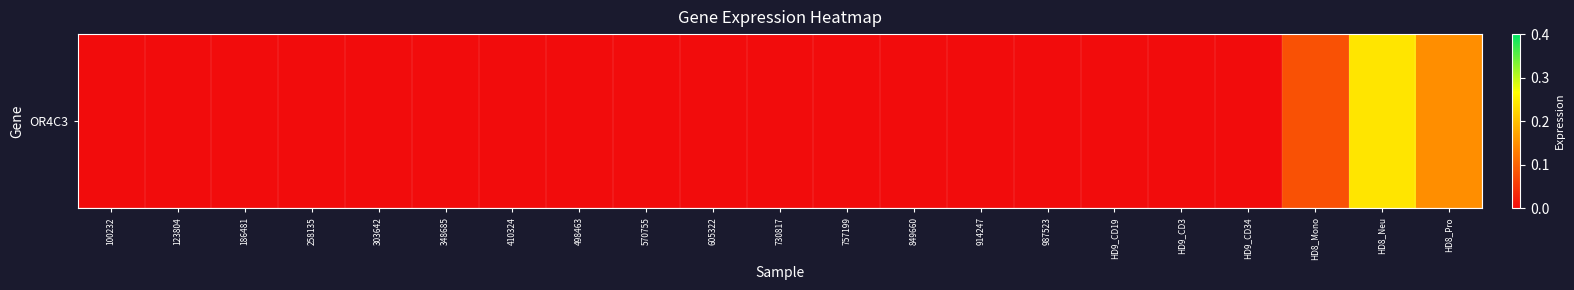

True or false: the data shows -0.1 at HD9_CD34.

False